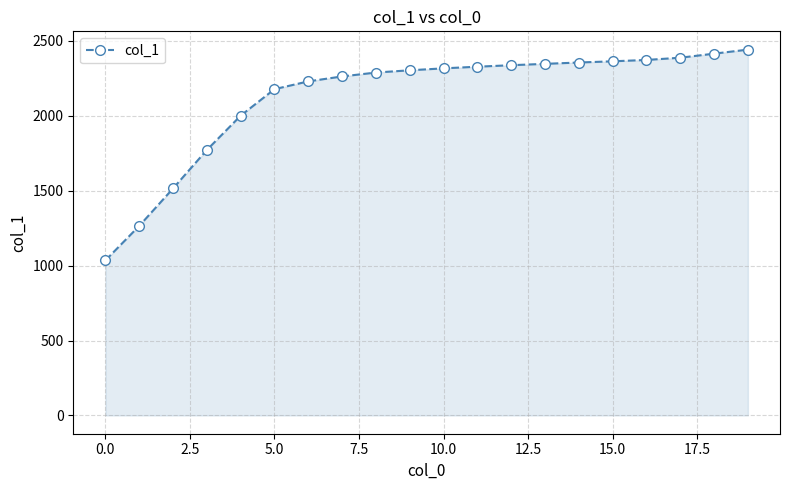

What is the average value?

2126